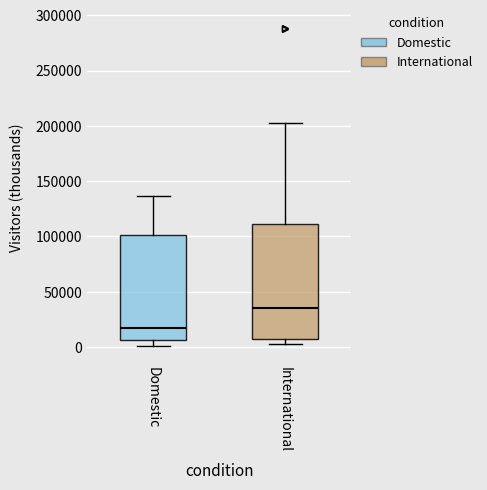

Which box has the highest median line?

International